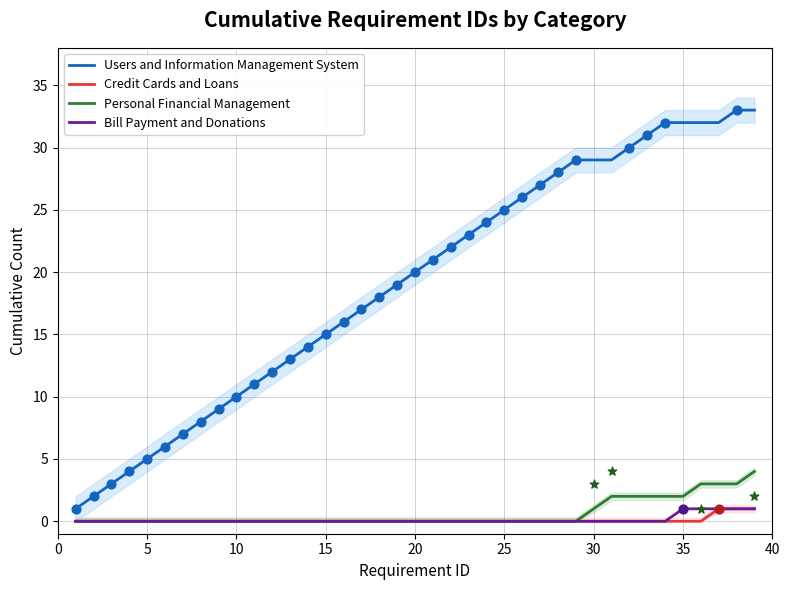

Which series reaches the maximum Y coordinate?

Users and Information Management System